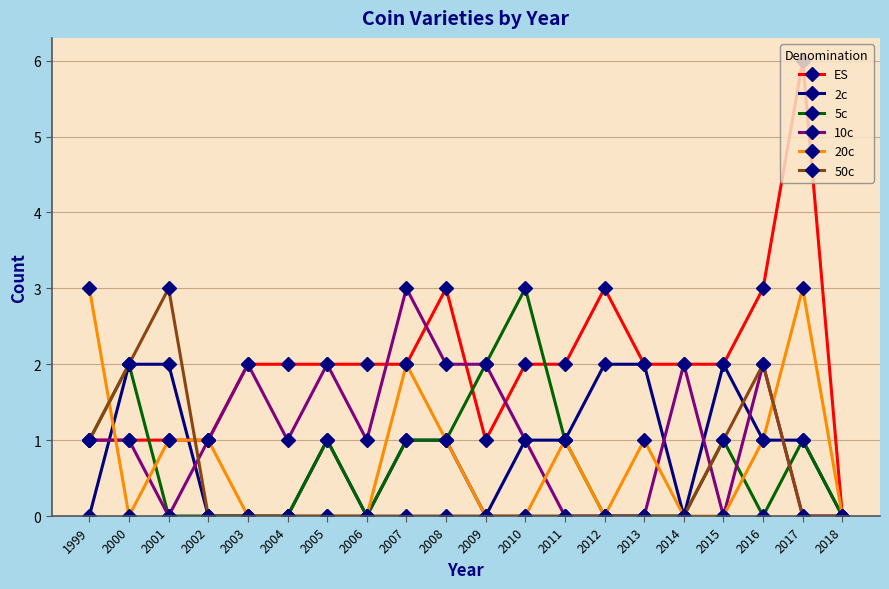

True or false: 20c has more than 0 points higher than both neighbors.

True